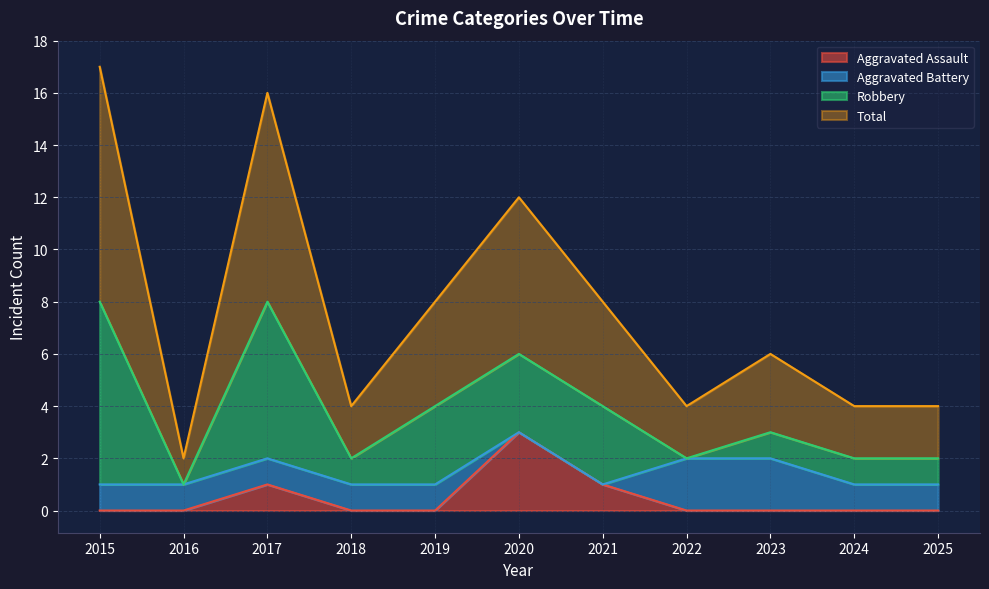

What is the difference between the Aggravated Assault values at 2017 and 2022?

1